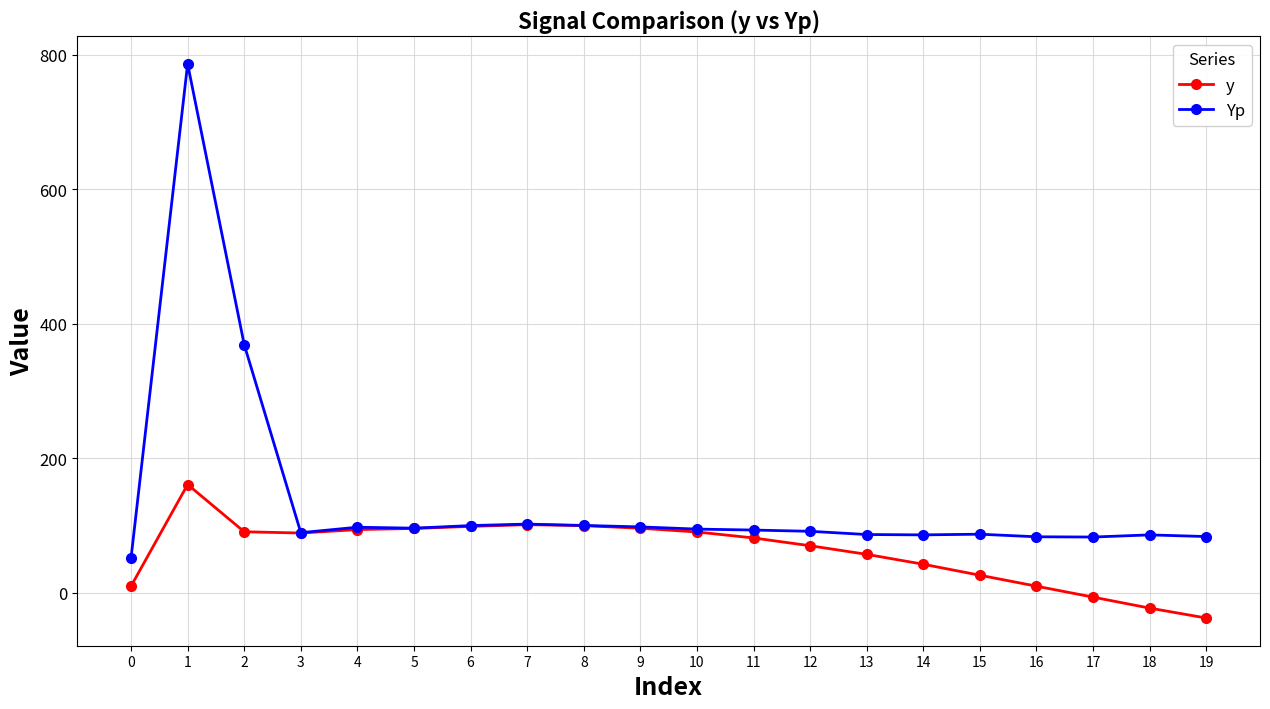

List the series in order of their peak value, highest first.

Yp, y